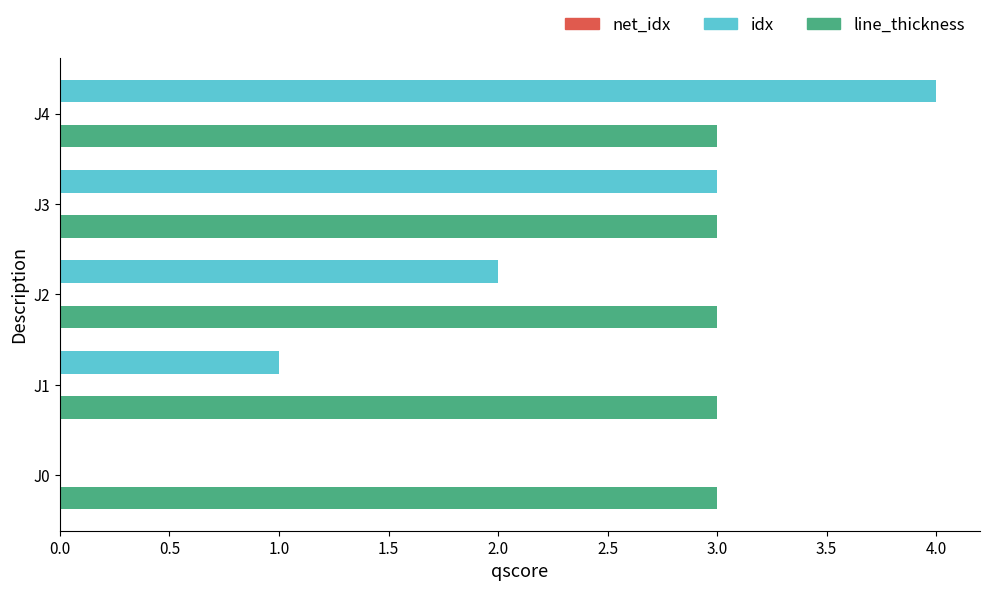

Which category has the highest value across all series?

J4